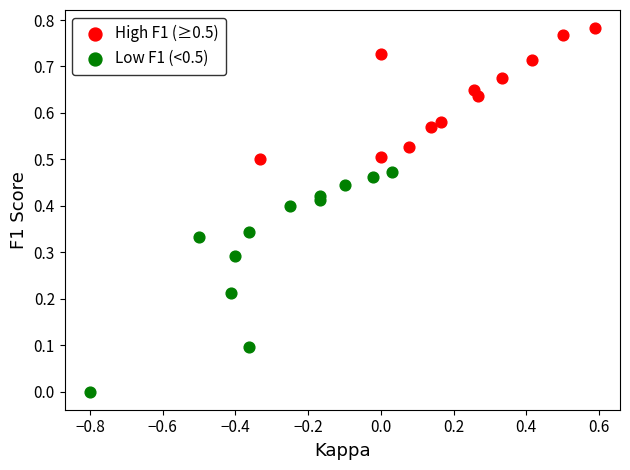

Which series reaches the maximum Y coordinate?

High F1 (≥0.5)